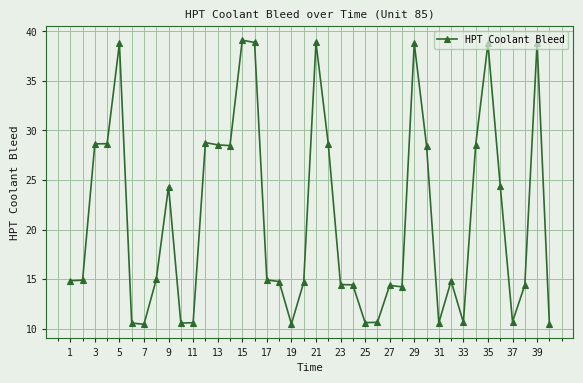

True or false: there are more than 1 points higher than both neighbors.

True